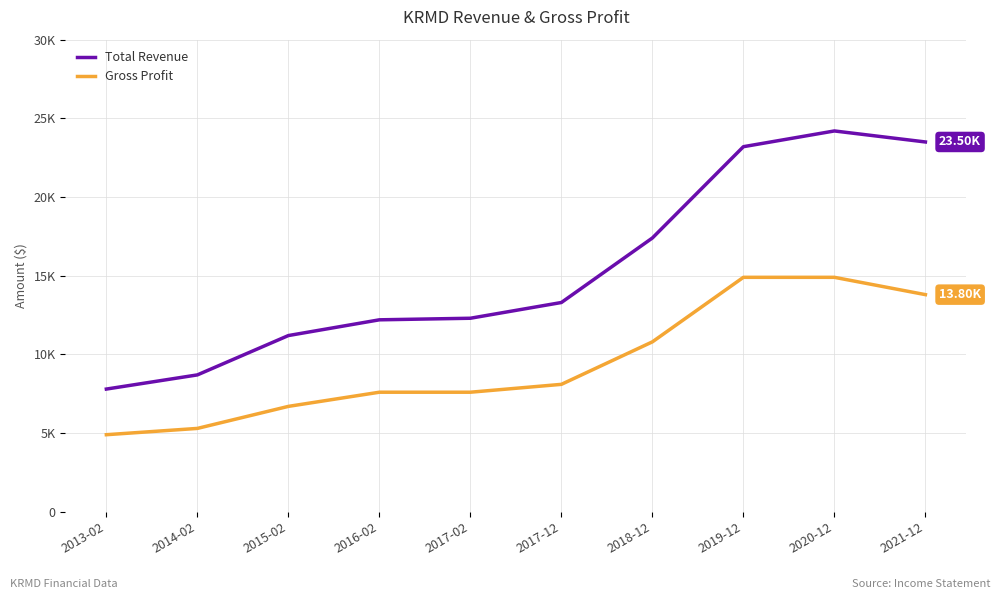

What is the approximate value of Gross Profit at 2018-12, to the nearest 100?

10800